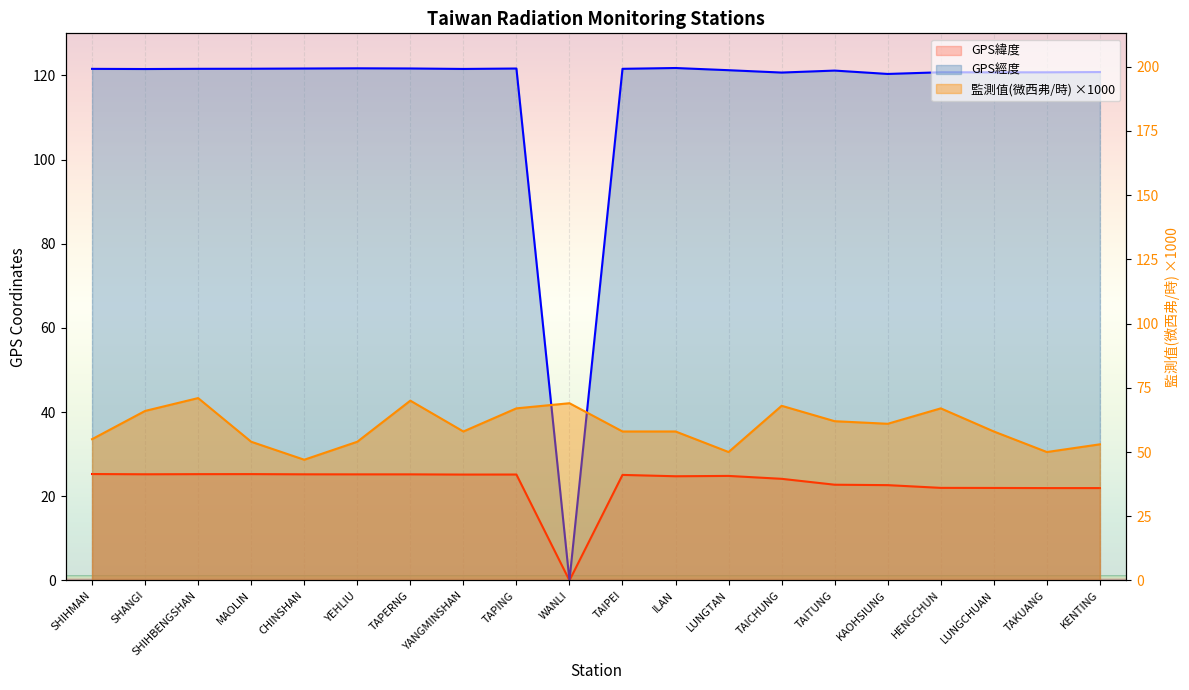

At which category is the sum across all series the highest?

SHIHBENGSHAN